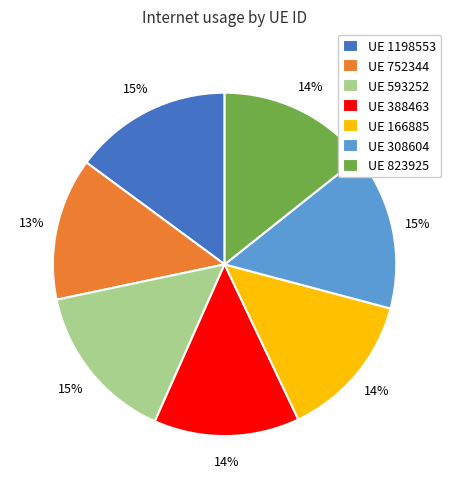

What percentage is the UE 388463 slice, to the nearest percent?

14%